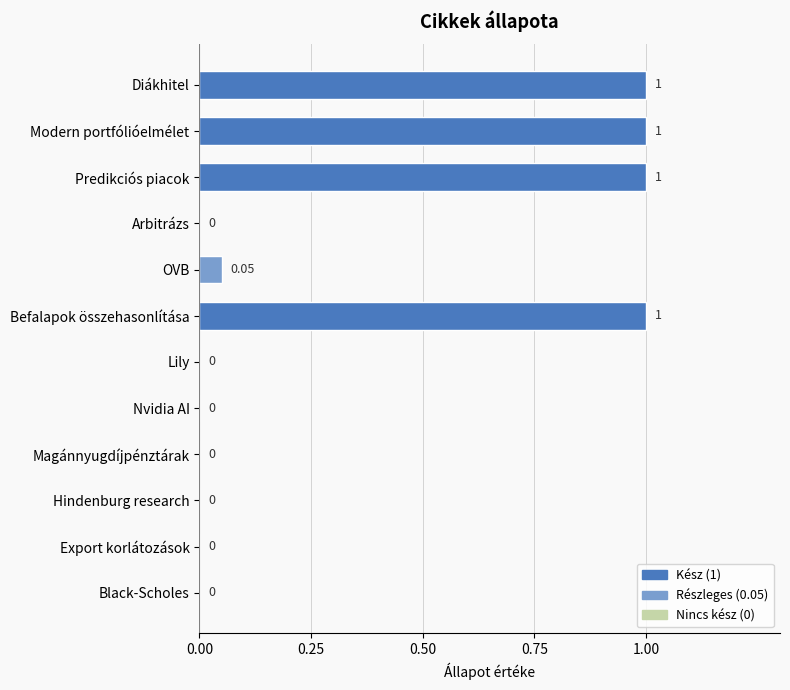

What is the average value?

0.3